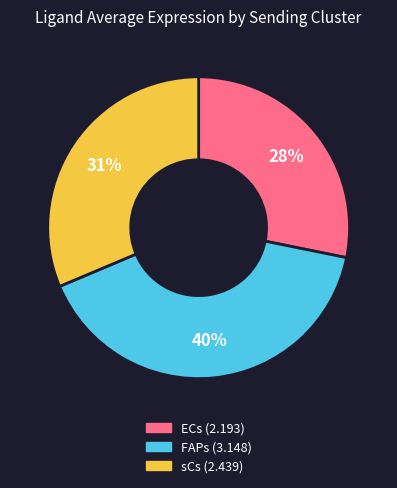

The sCs slice represents 19% of the pie. True or false?

False